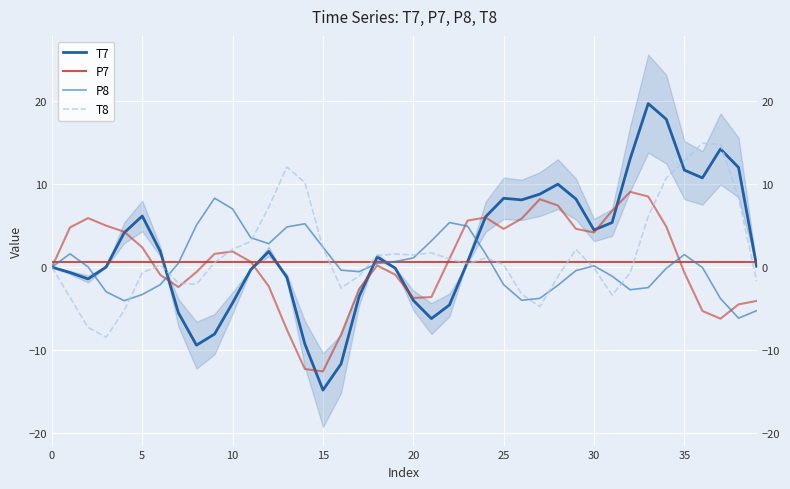

At which label is T8 closest to 3?

11